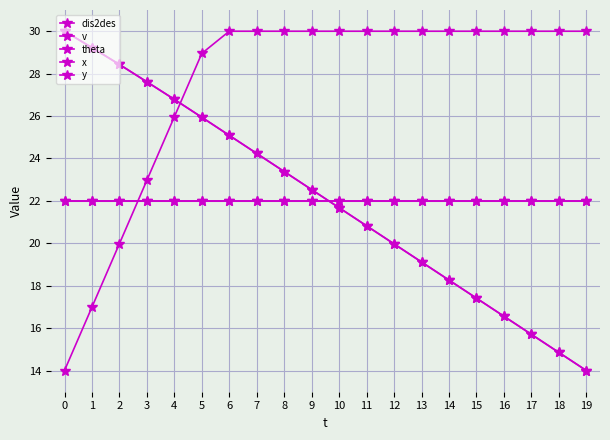

Between which two adjacent categories do x and v first intersect?

2 and 3